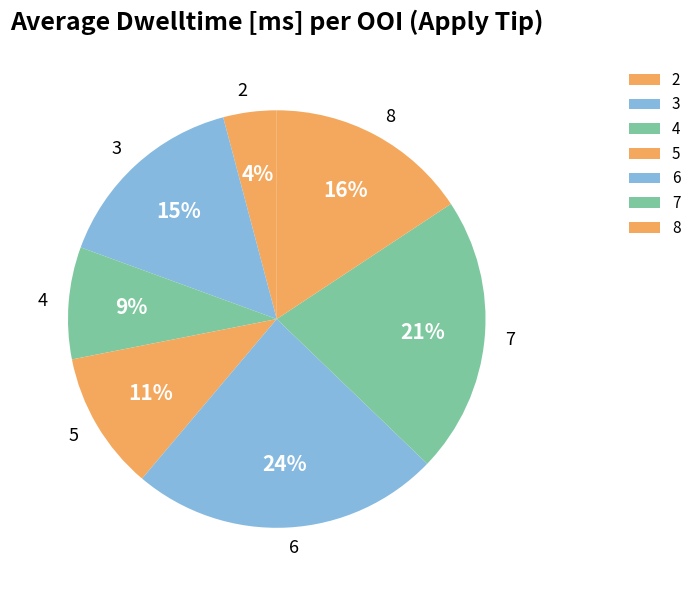

What is the ratio of the value at 4 to the value at 6?

0.4